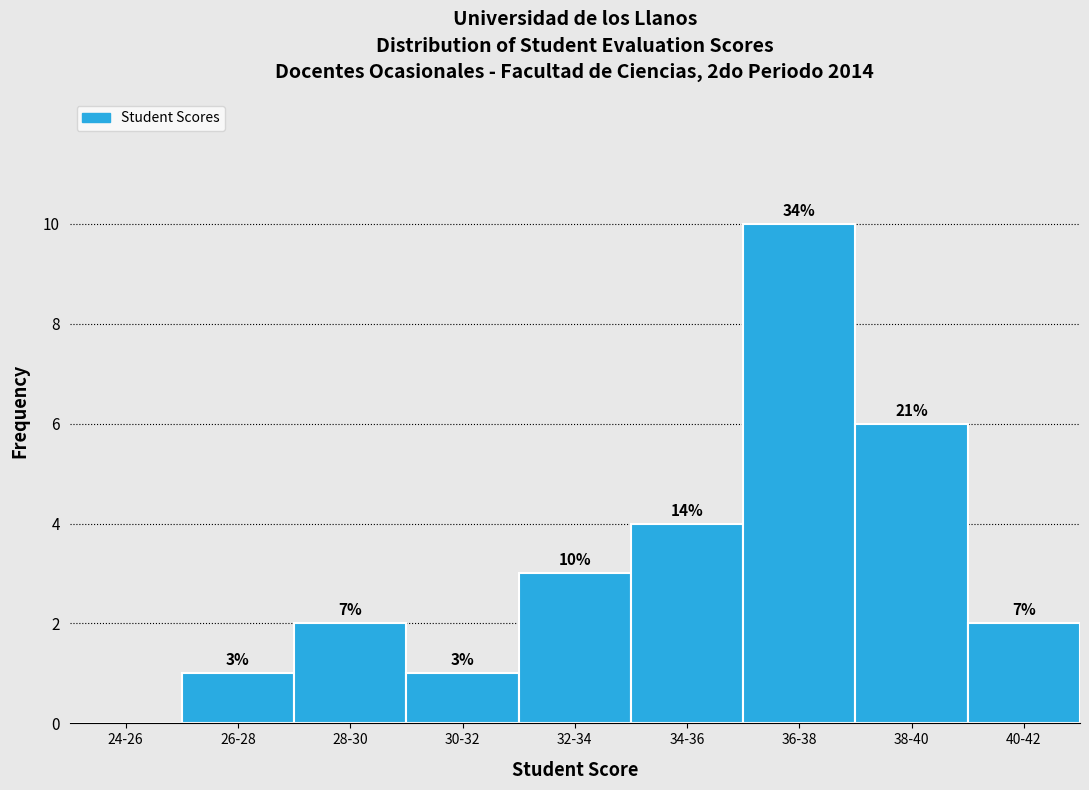

Are the bars horizontal?

No